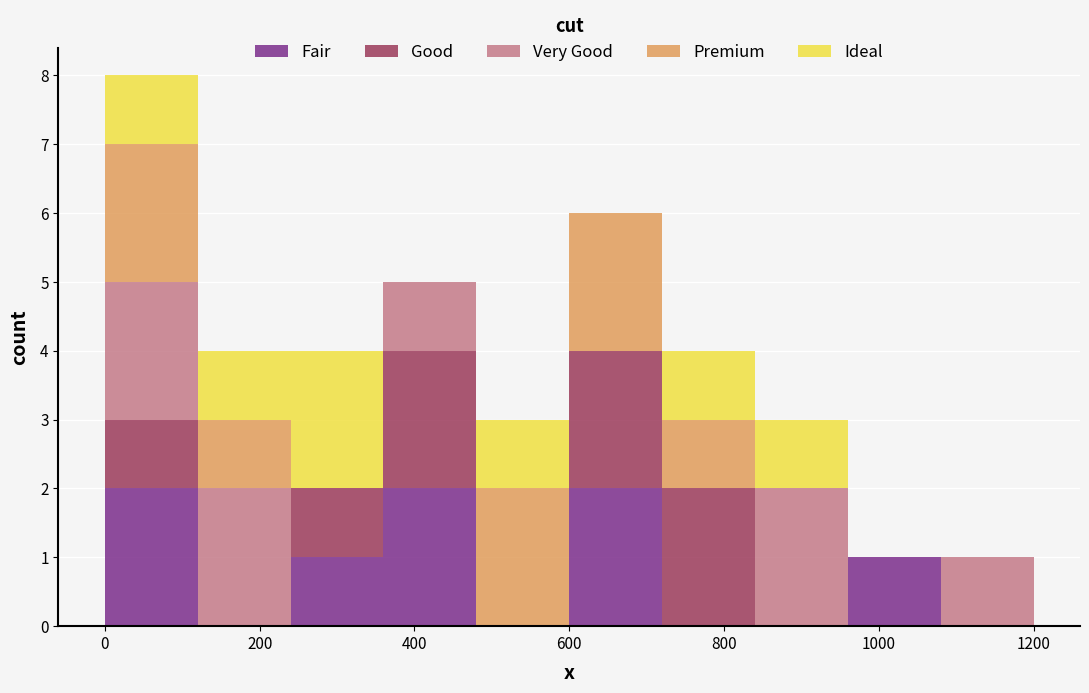

Reading left to right, transcribe this chart: for each stacked bar, give the range it covers on the x-axis and its total height. The values are not printed on the chart, so give them approximately, as read against the axis.

0 to 120: 8
120 to 240: 4
240 to 360: 4
360 to 480: 5
480 to 600: 3
600 to 720: 6
720 to 840: 4
840 to 960: 3
960 to 1080: 1
1080 to 1200: 1